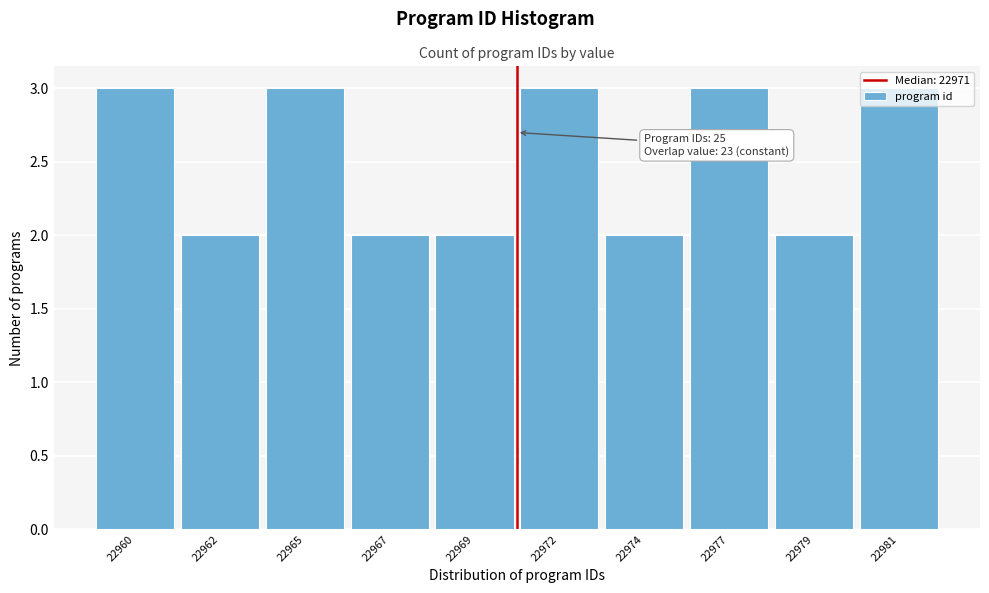

What is the sum of all values?

25